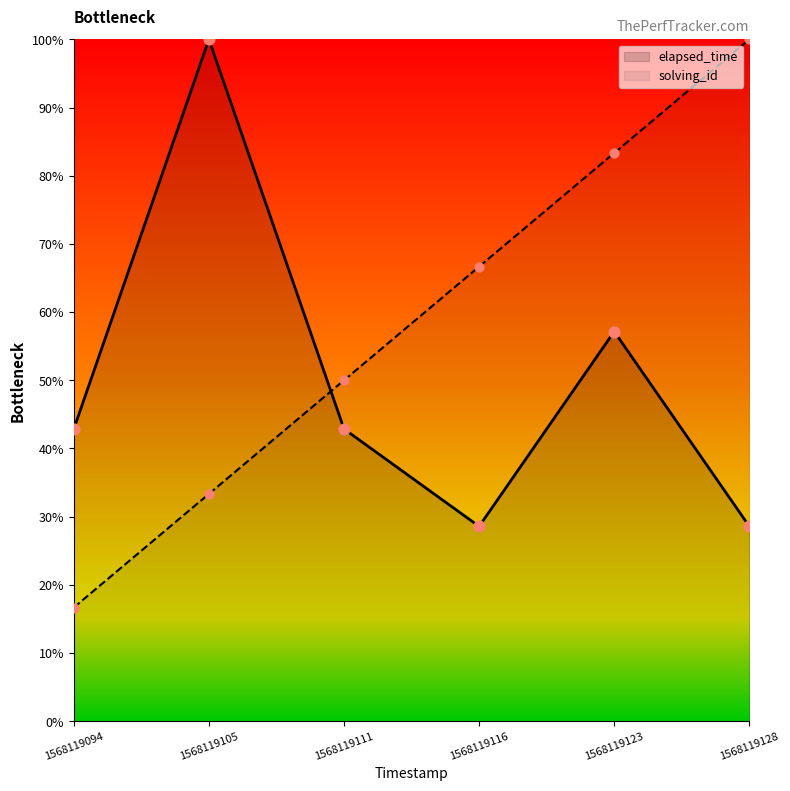

Is the value of solving_id at 1568119116 greater than the value of elapsed_time at 1568119116?

Yes